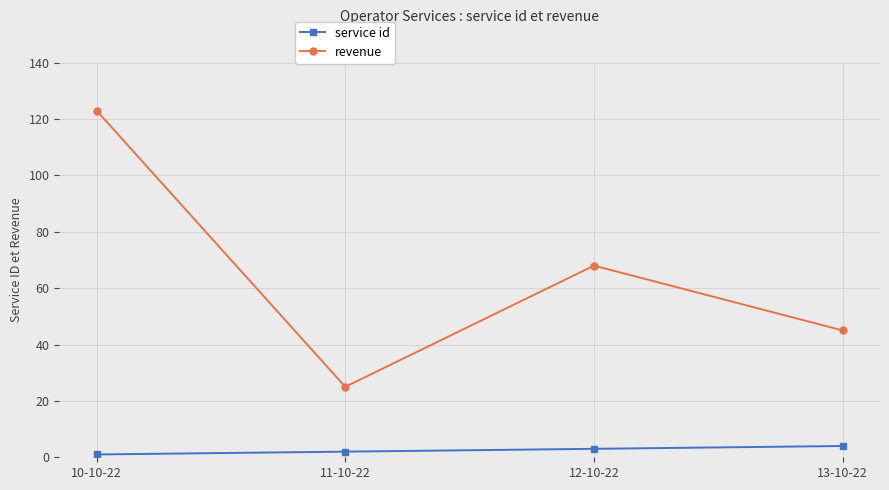

Reading left to right, extract all data points from this chart.

service id: 1	2	3	4
revenue: 123	25	68	45